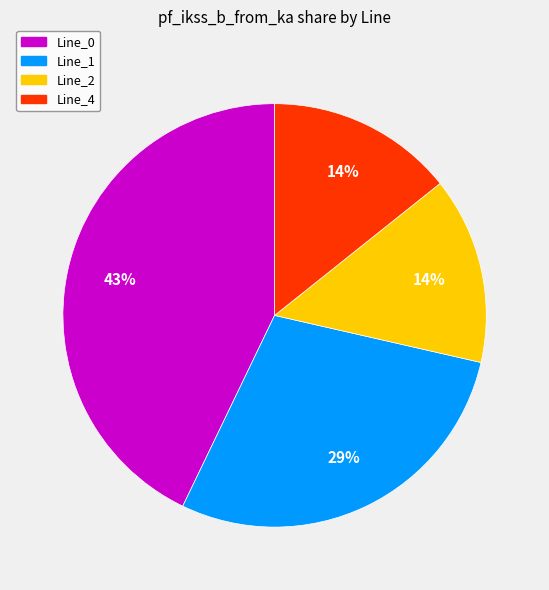

Does any single category account for the majority?

No